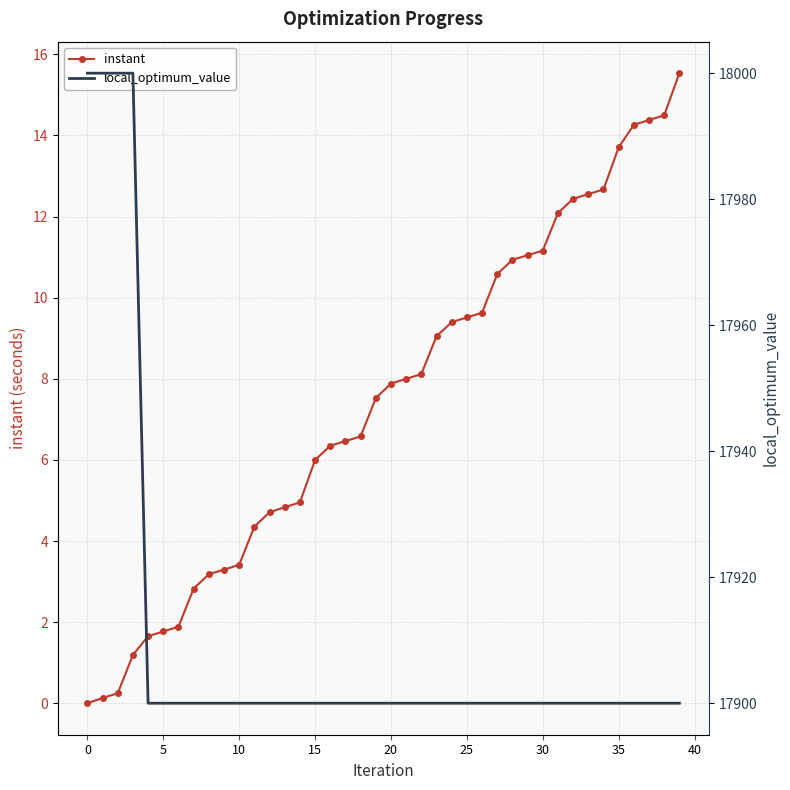

What is the highest value of the instant series?

15.5